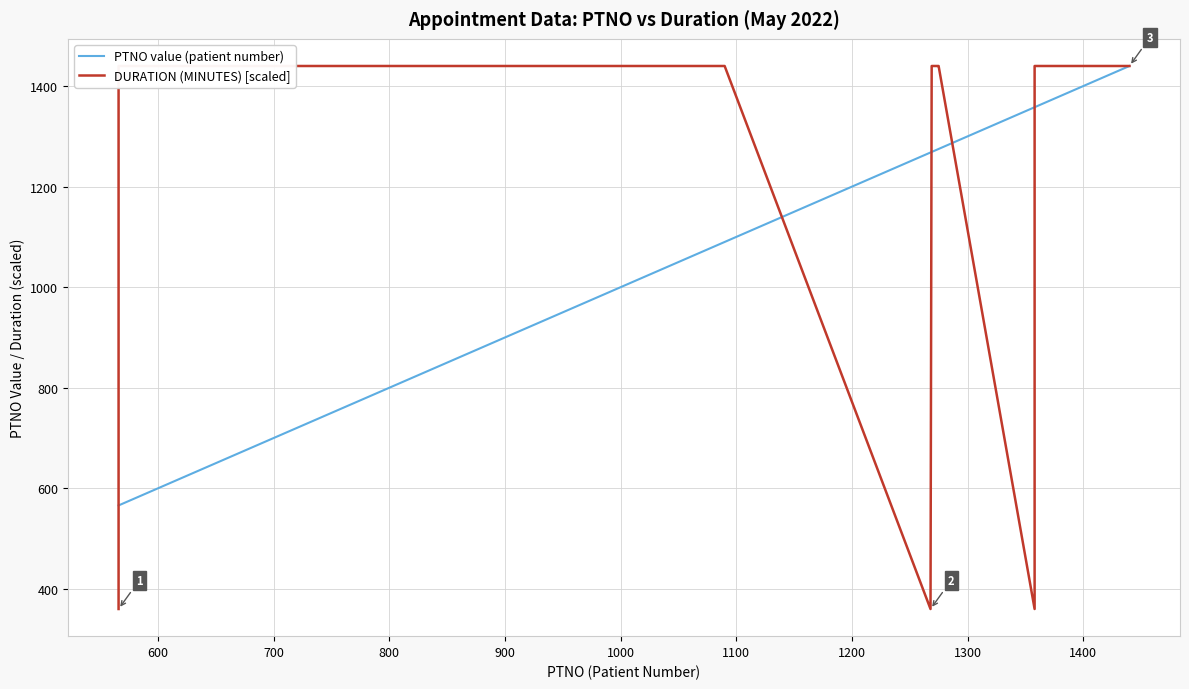

What is the lowest value of the PTNO value (patient number) series?

566